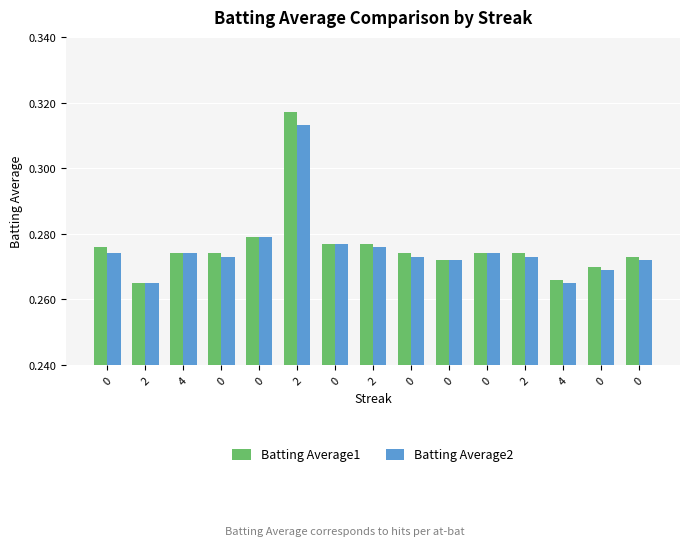

What are all the series names shown in the legend?

Batting Average1, Batting Average2